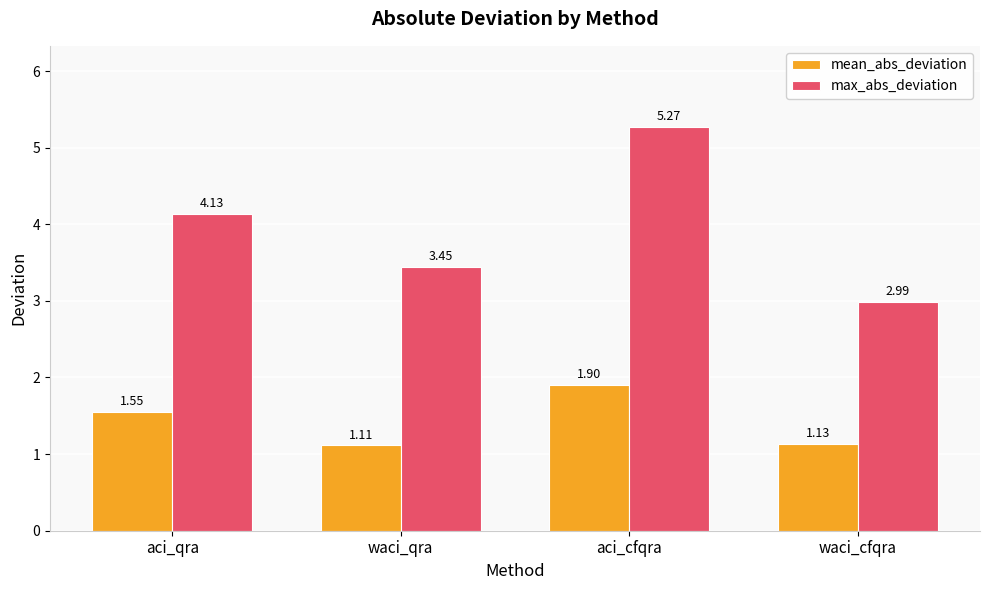

How many bars are there in total?

8